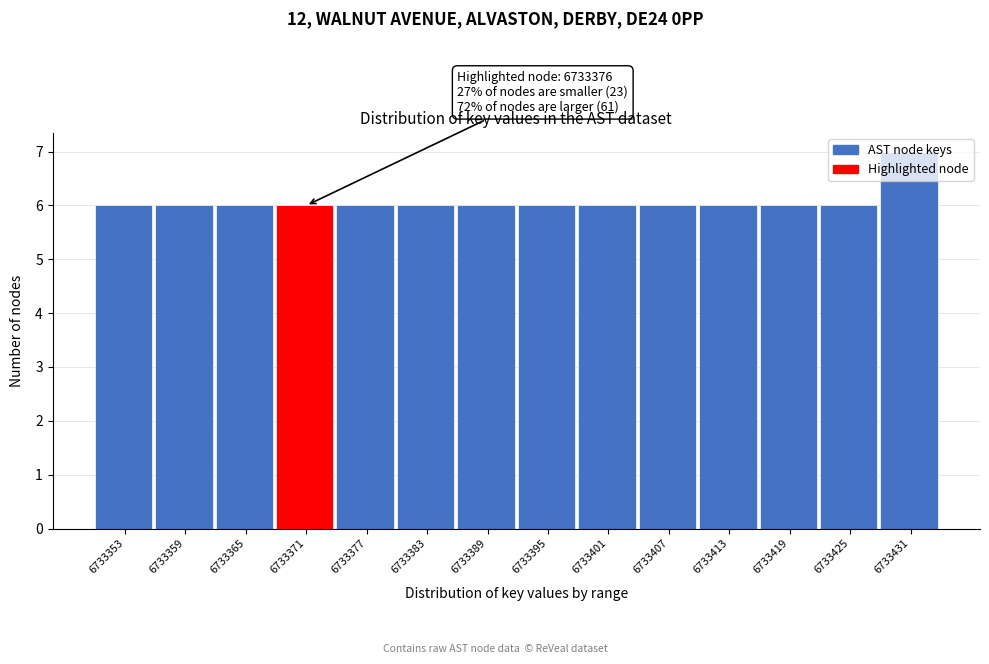

Which category has the highest value across all series?

6733431